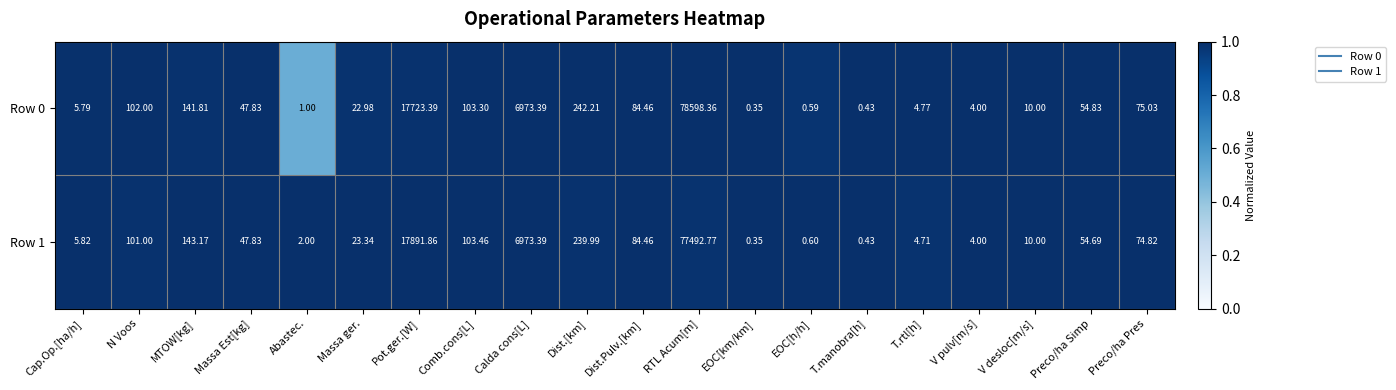

At how many categories does at least one series exceed 0?

20